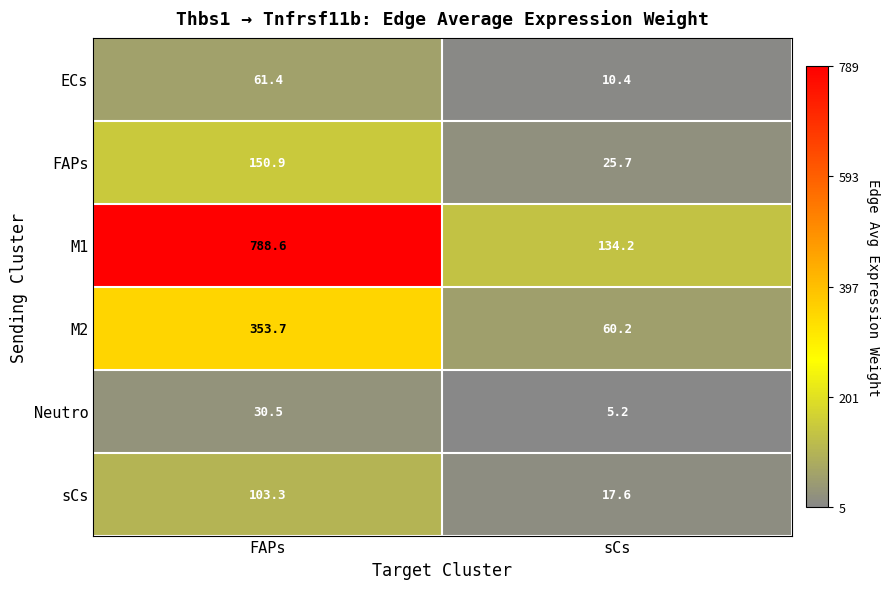

How many values in the Neutro series exceed 30?

1